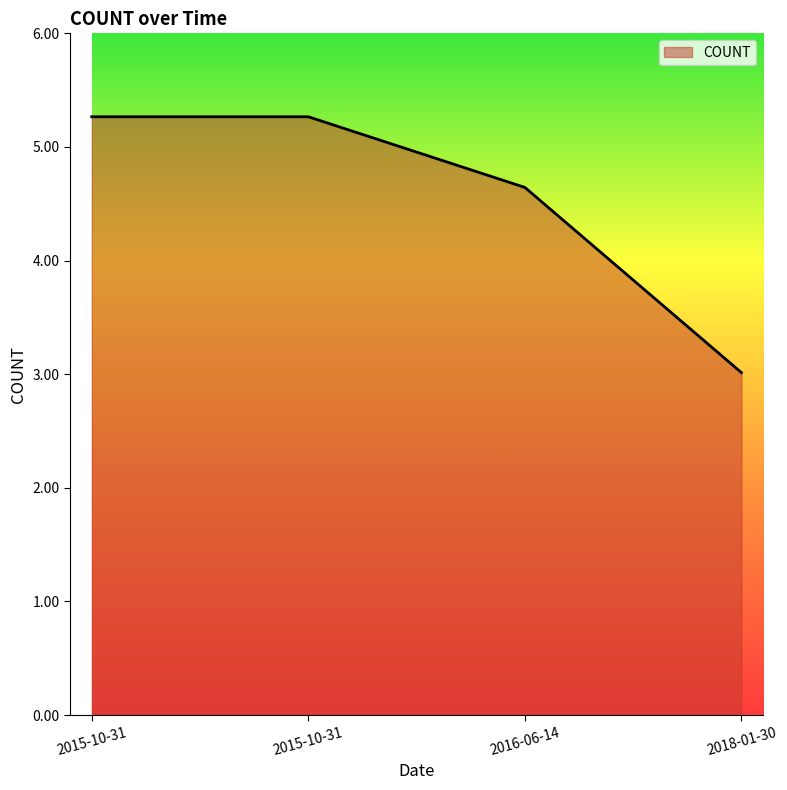

How many lines are shown in the chart?

1